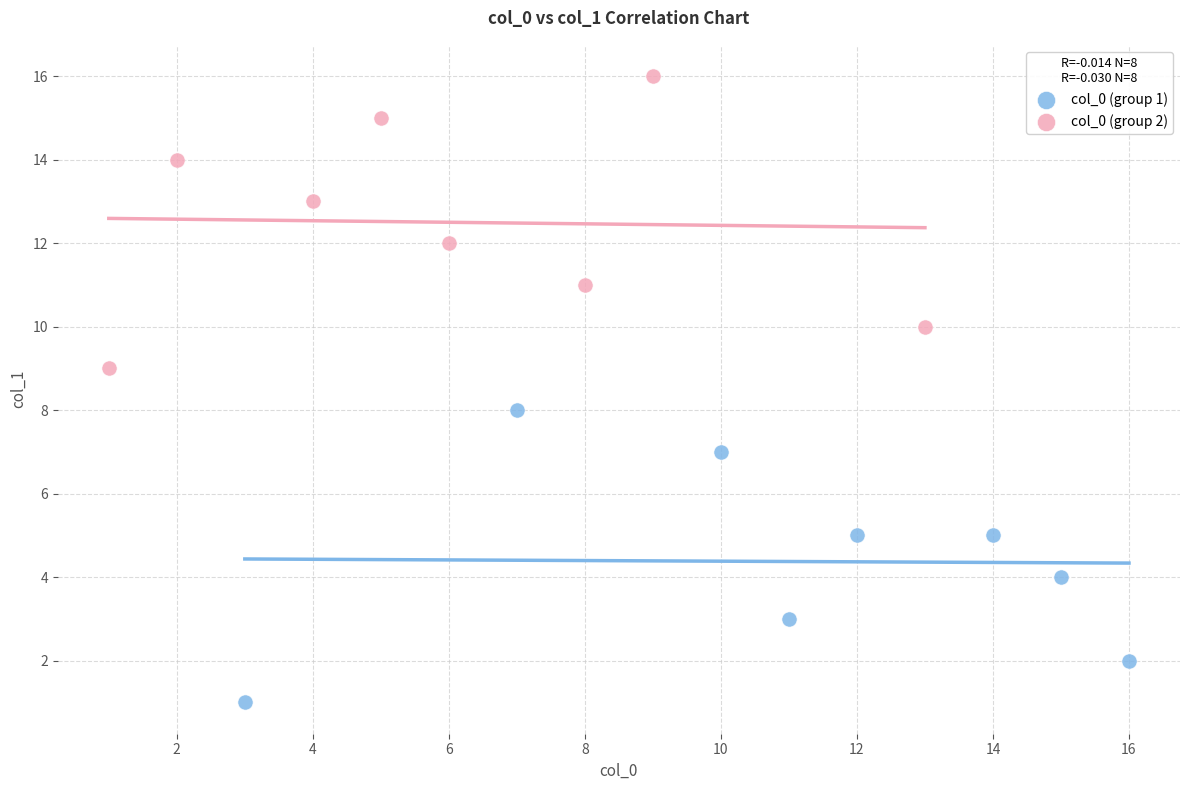

Which series reaches the maximum Y coordinate?

col_0 (group 2)